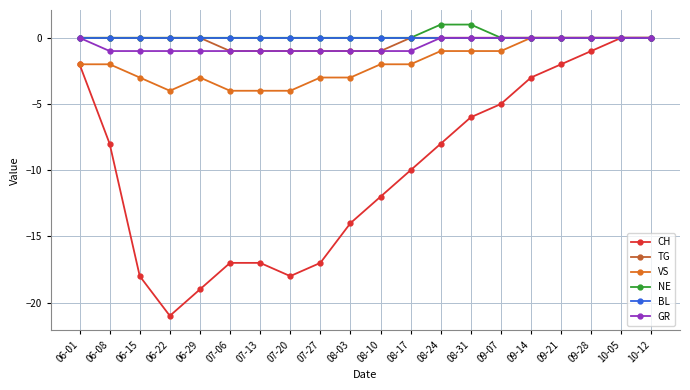

What is the label of the 1st point from the left?

06-01